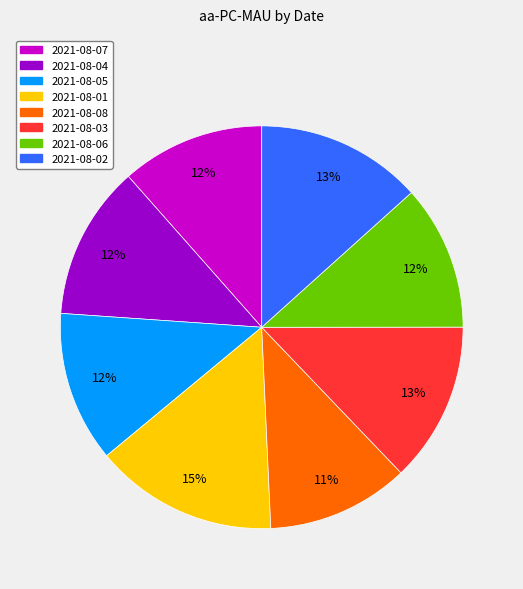

To the nearest percent, what portion does 2021-08-05 represent?

12%